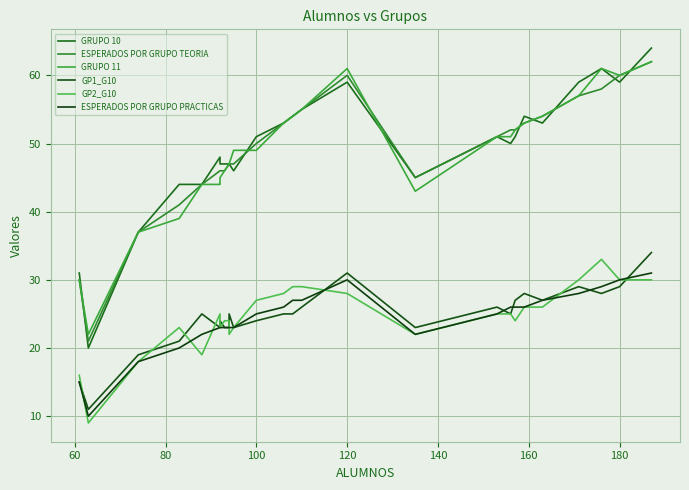

Is the value of GRUPO 10 at 25 greater than the value of GP2_G10 at 11?

Yes